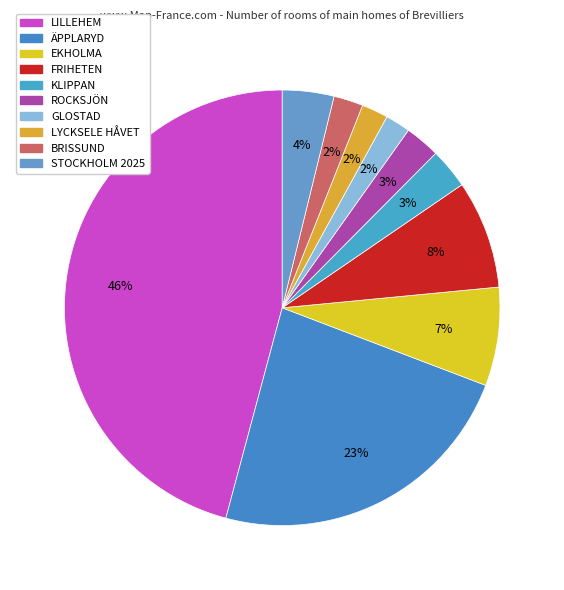

How many segments does this pie chart have?

10